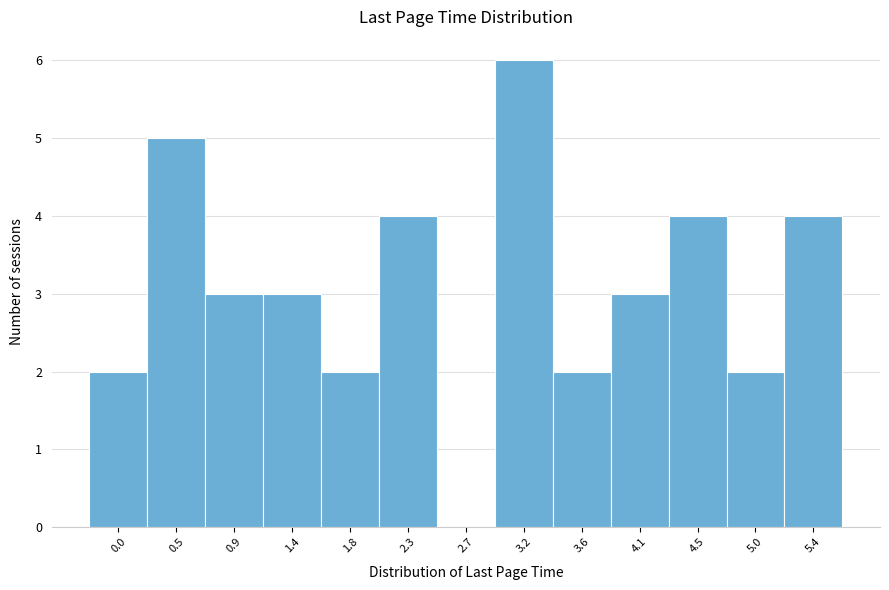

Reading left to right, extract all data points from this chart.

0.0=2	0.5=5	0.9=3	1.4=3	1.8=2	2.3=4	2.7=0	3.2=6	3.6=2	4.1=3	4.5=4	5.0=2	5.4=4